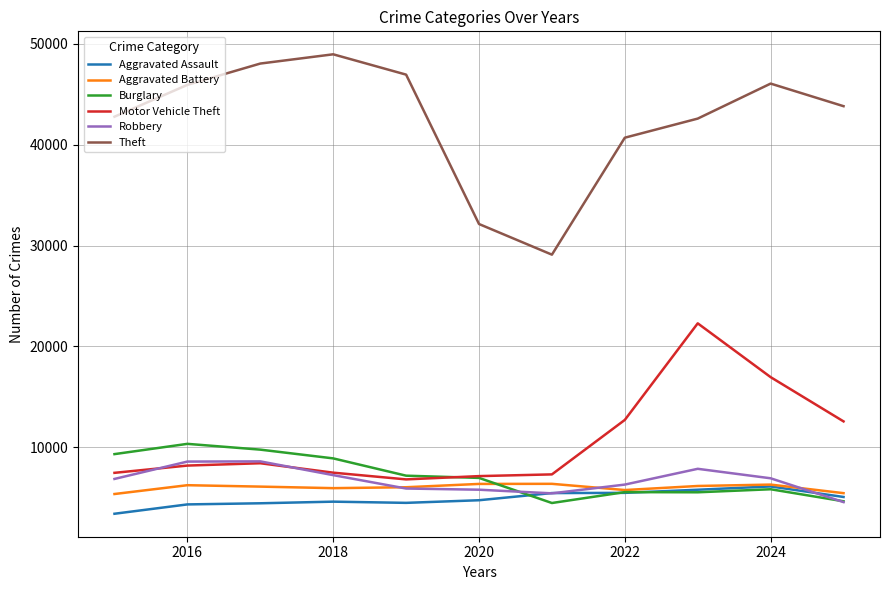

What is the difference between the maximum and minimum values in the Aggravated Assault series?

2707